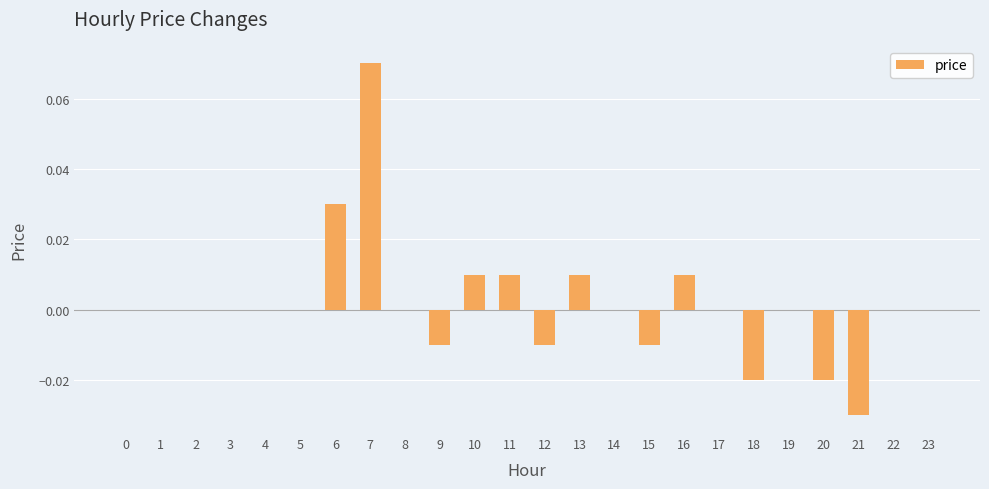

Which category has the highest value across all series?

7